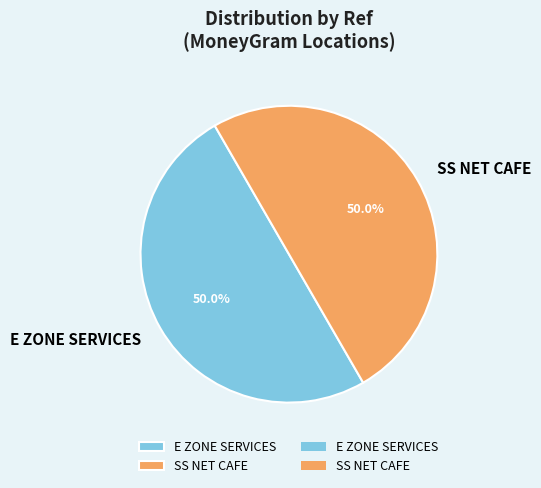

To the nearest percent, what portion does E ZONE SERVICES represent?

50%